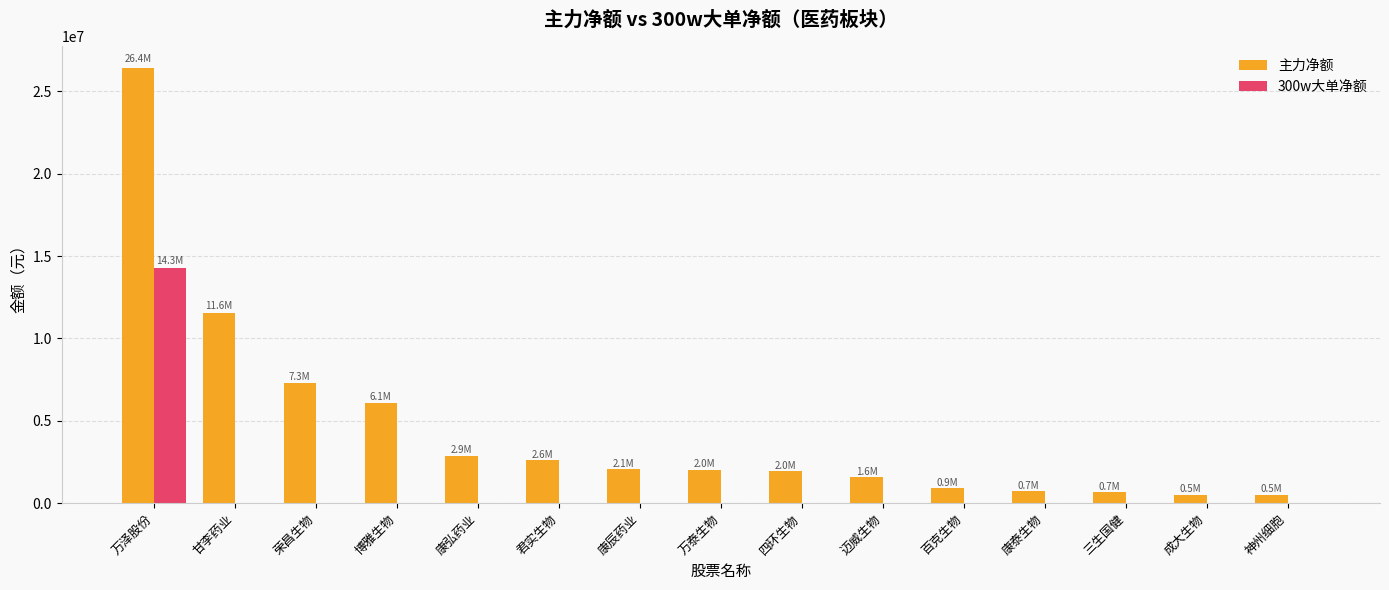

Is it true that 主力净额 equals 13741451 at 万泽股份?

False